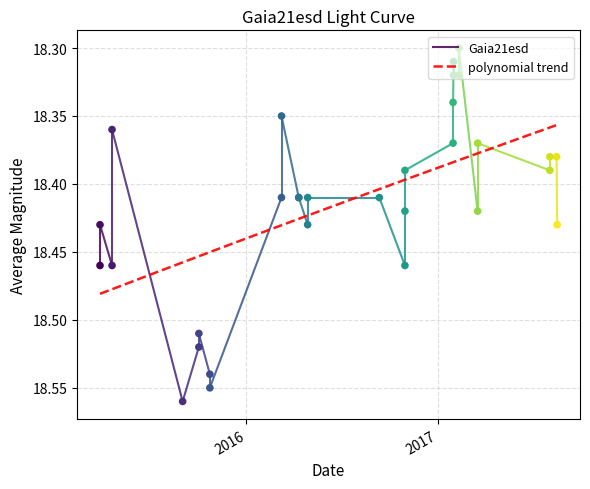

Approximately how many times larger is the value at 2015-03-27 compared to 2017-01-30?

1.0